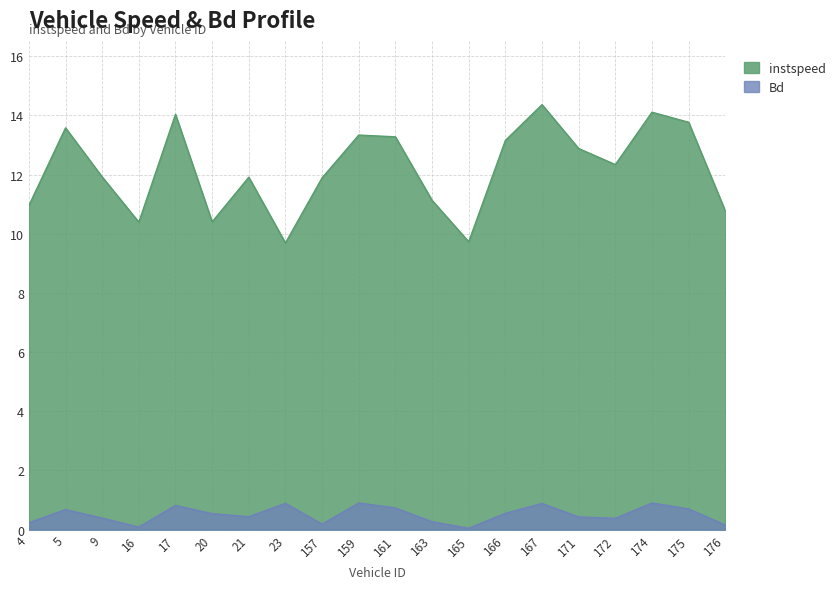

Where is the first local minimum for Bd?

16